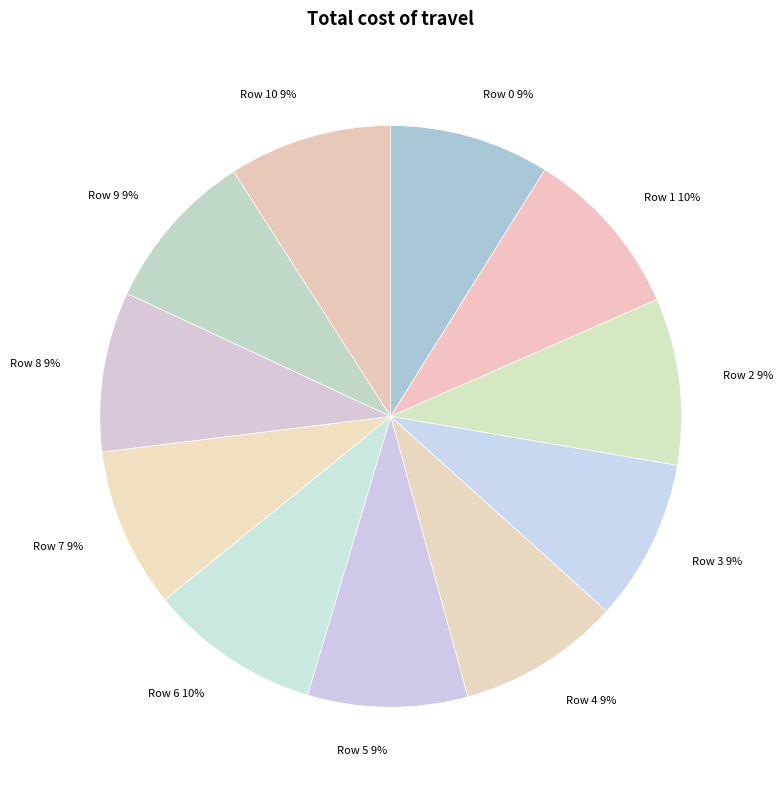

To the nearest percent, what is the average slice percentage?

9%